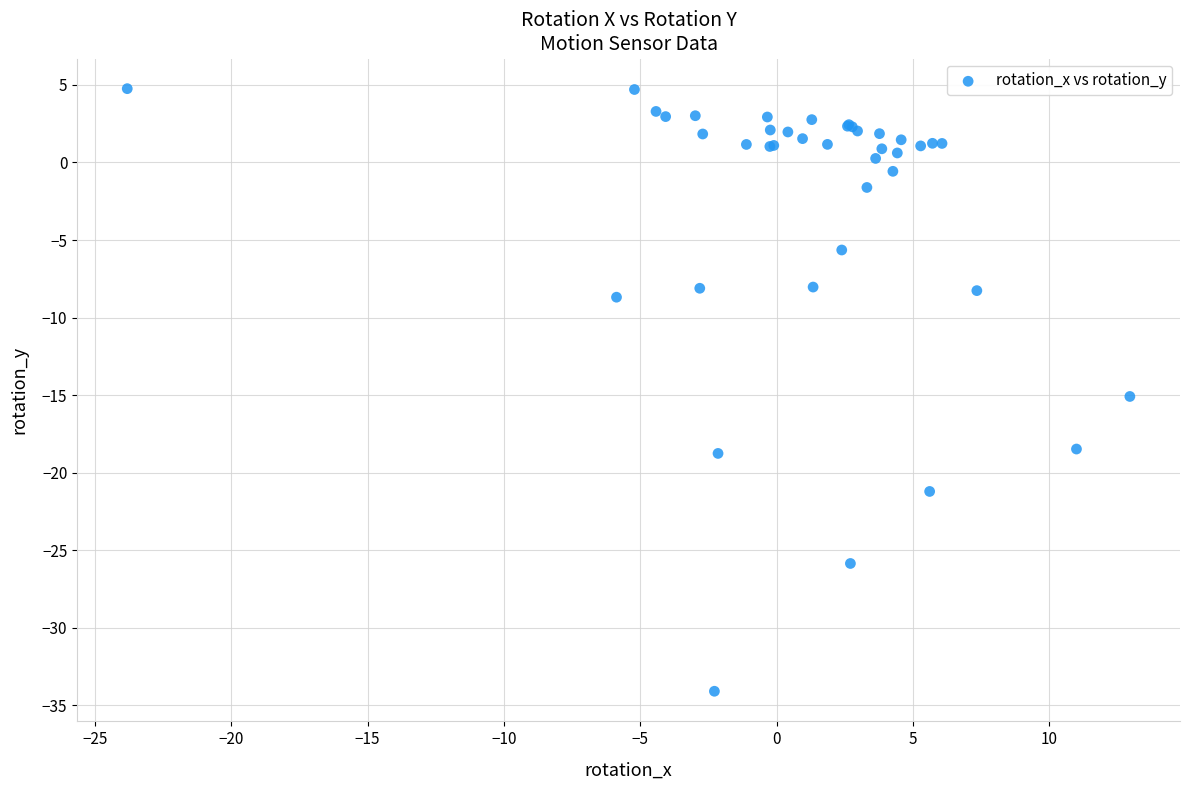

What Y value in the scatter plot is closest to -14?

-15.1